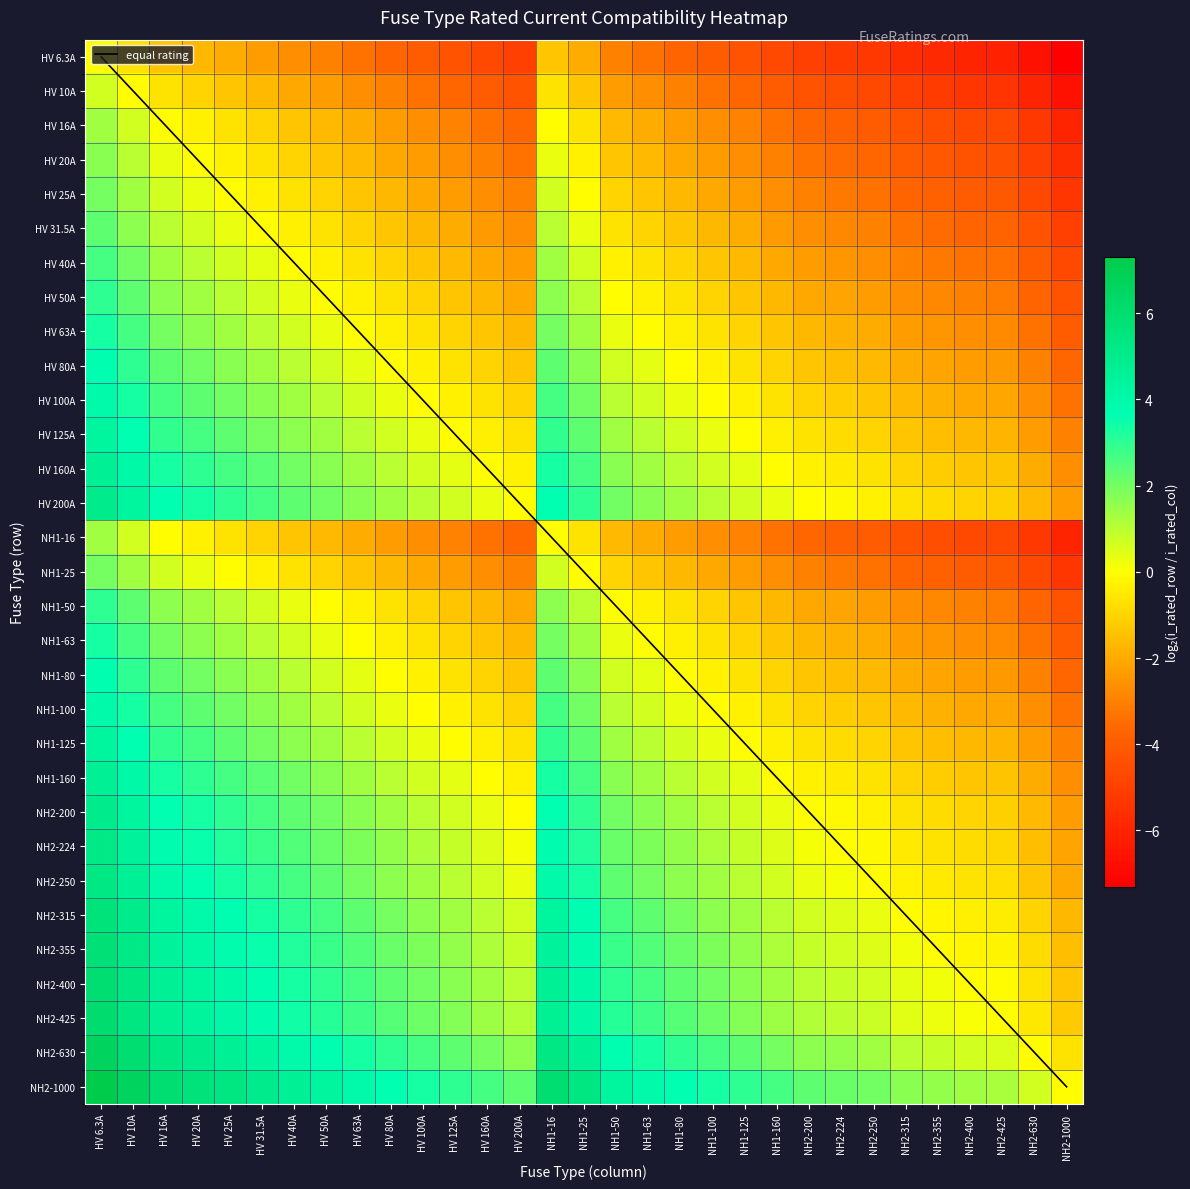

What is the difference between the maximum and minimum values in the HV 16A series?

7.3